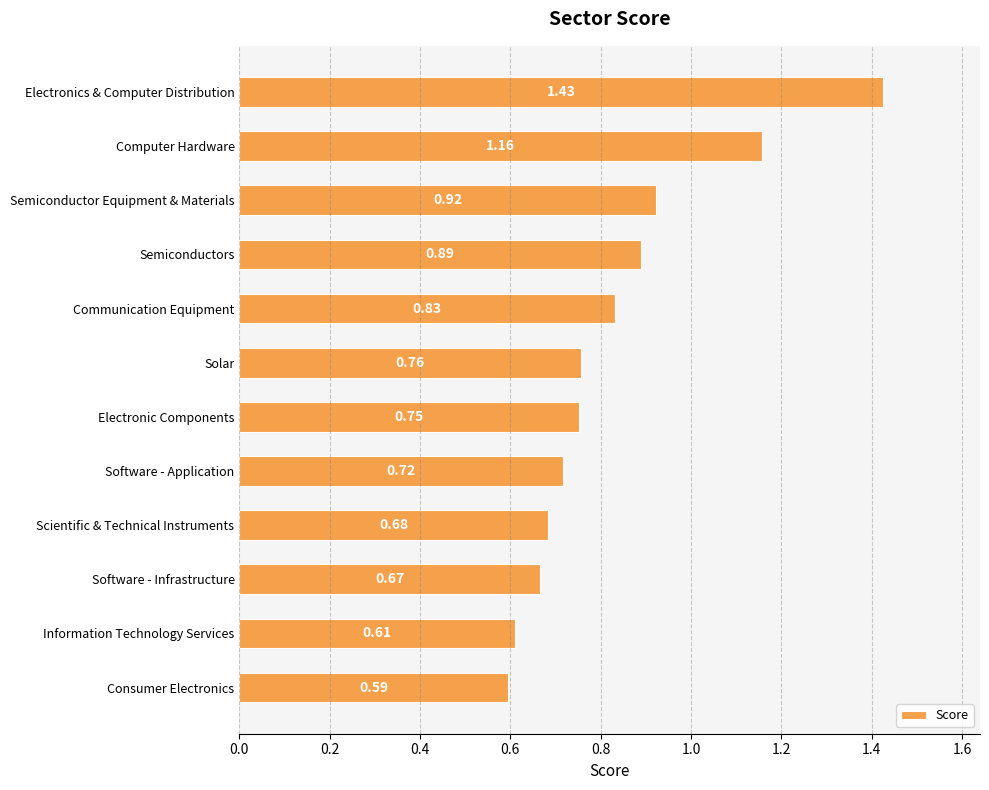

List the labels in order of value, largest first.

Electronics & Computer Distribution, Computer Hardware, Semiconductor Equipment & Materials, Semiconductors, Communication Equipment, Solar, Electronic Components, Software - Application, Scientific & Technical Instruments, Software - Infrastructure, Information Technology Services, Consumer Electronics